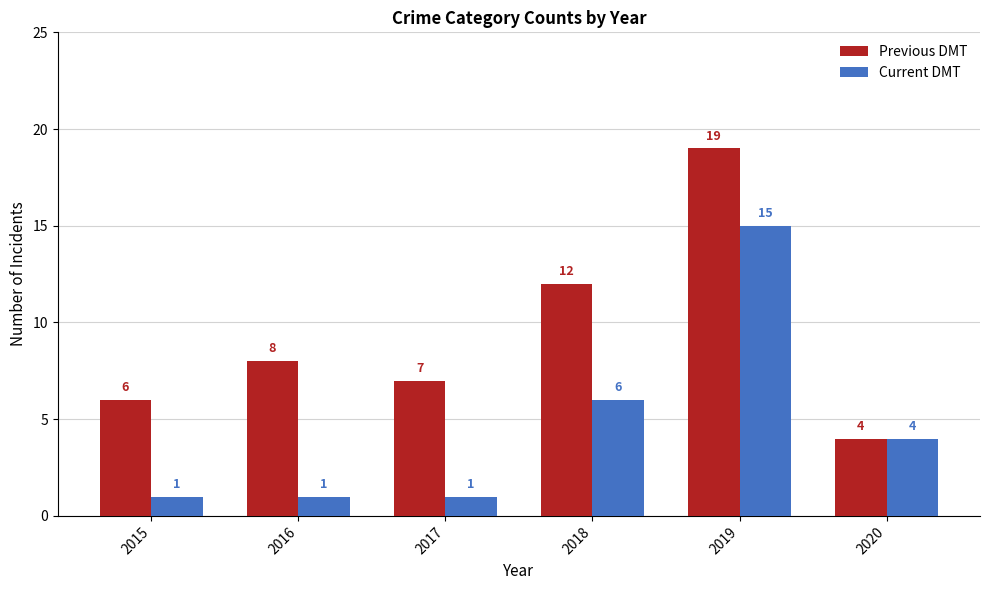

What is the value of the Current DMT bar at the 3rd from the left?

1